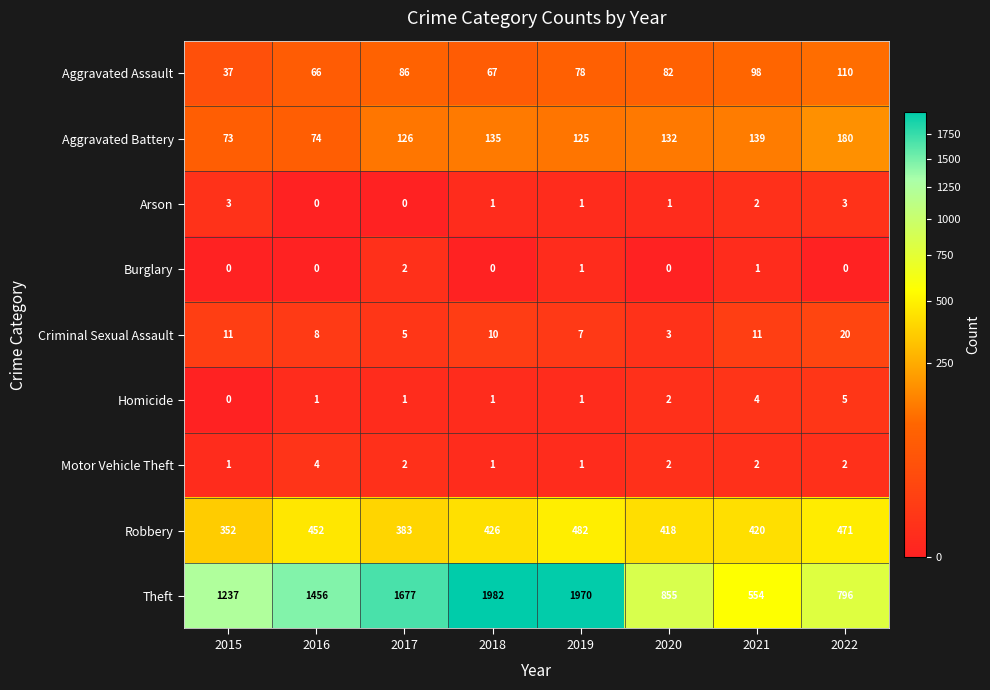

Which series has the largest range (max minus min)?

Theft